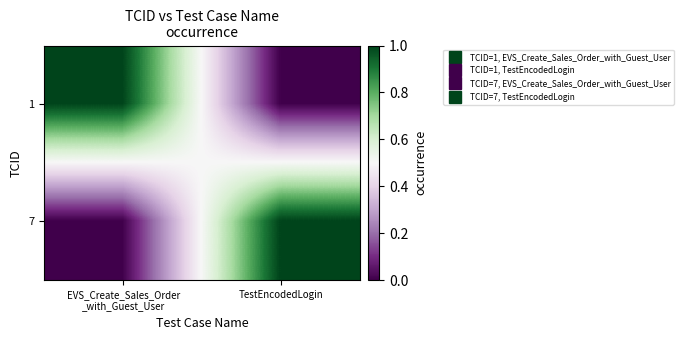

At which category is the sum across all series the highest?

EVS_Create_Sales_Order
_with_Guest_User